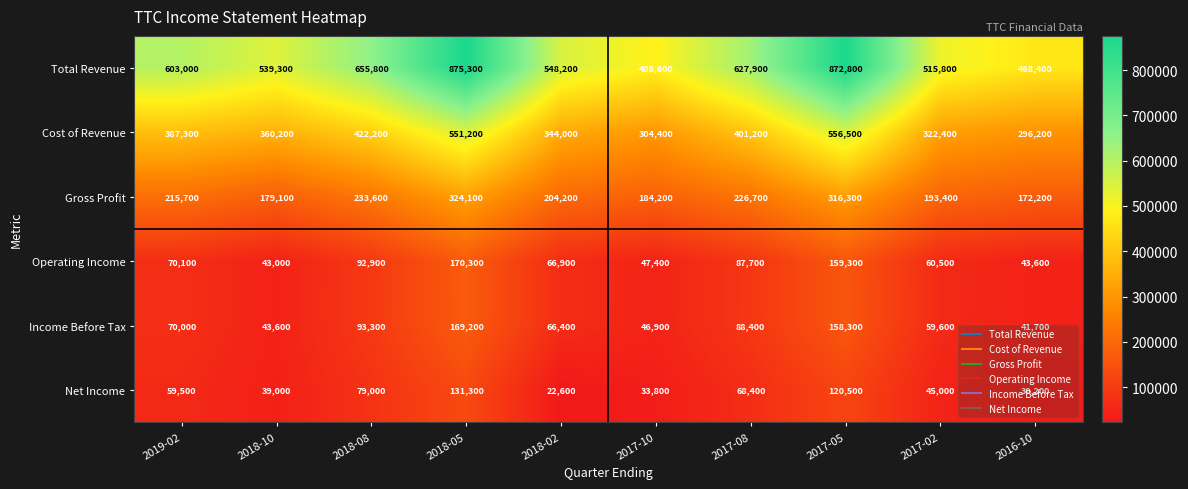

Between 2018-10 and 2016-10, which series saw the biggest shift?

Total Revenue